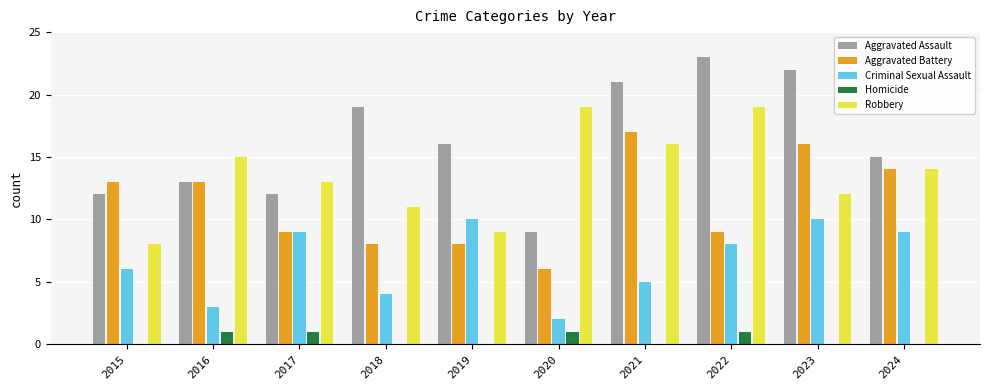

What are all the series names shown in the legend?

Aggravated Assault, Aggravated Battery, Criminal Sexual Assault, Homicide, Robbery